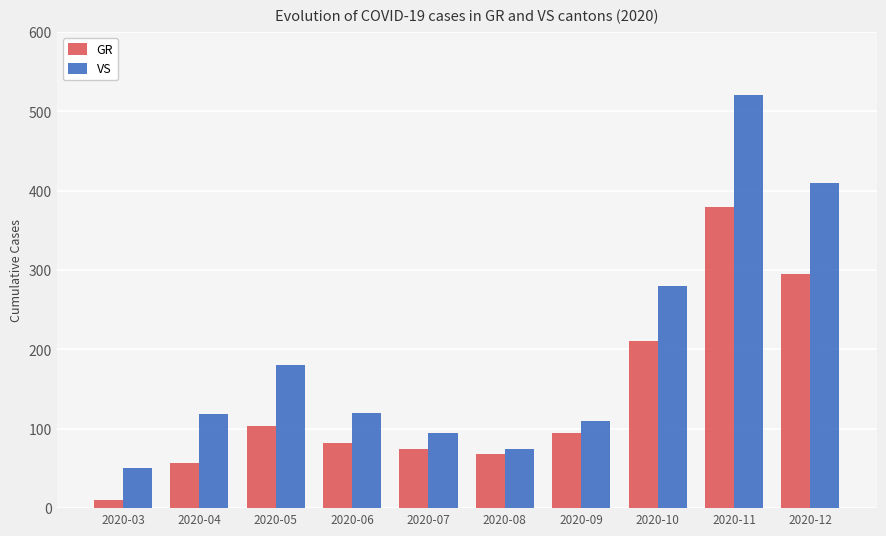

Is the value of VS at 2020-04 greater than the value of GR at 2020-08?

Yes